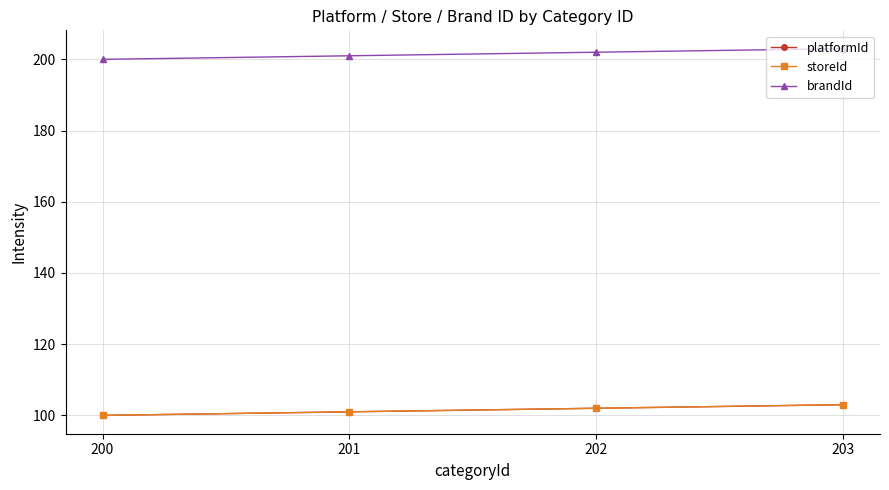

The brandId series shows 334 at 202. True or false?

False